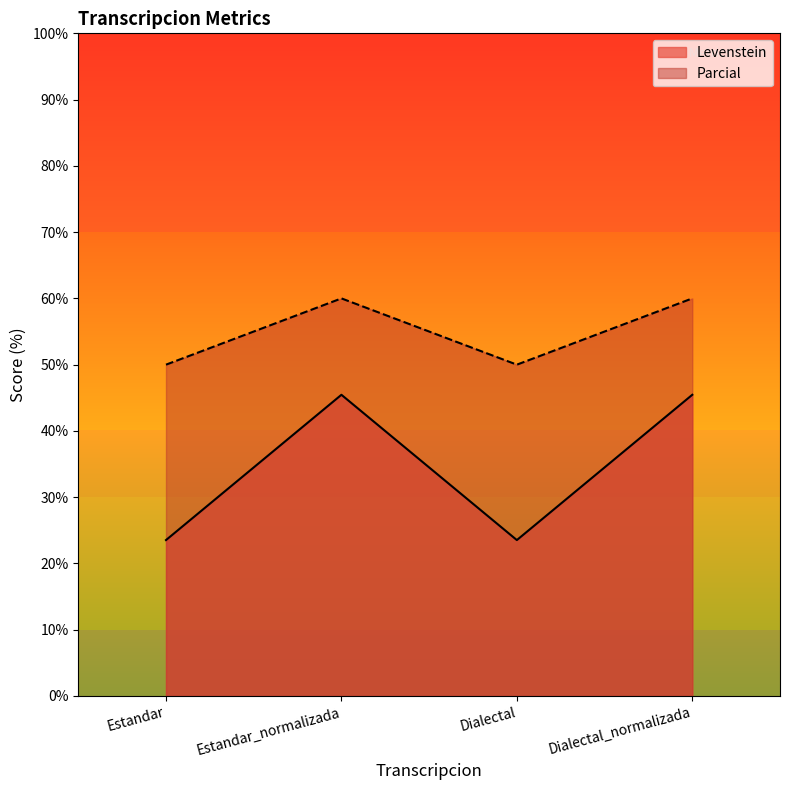

What are all the series names shown in the legend?

Levenstein, Parcial